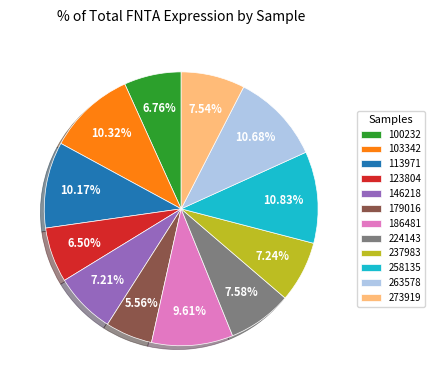

What percentage is the 258135 slice, to the nearest percent?

11%